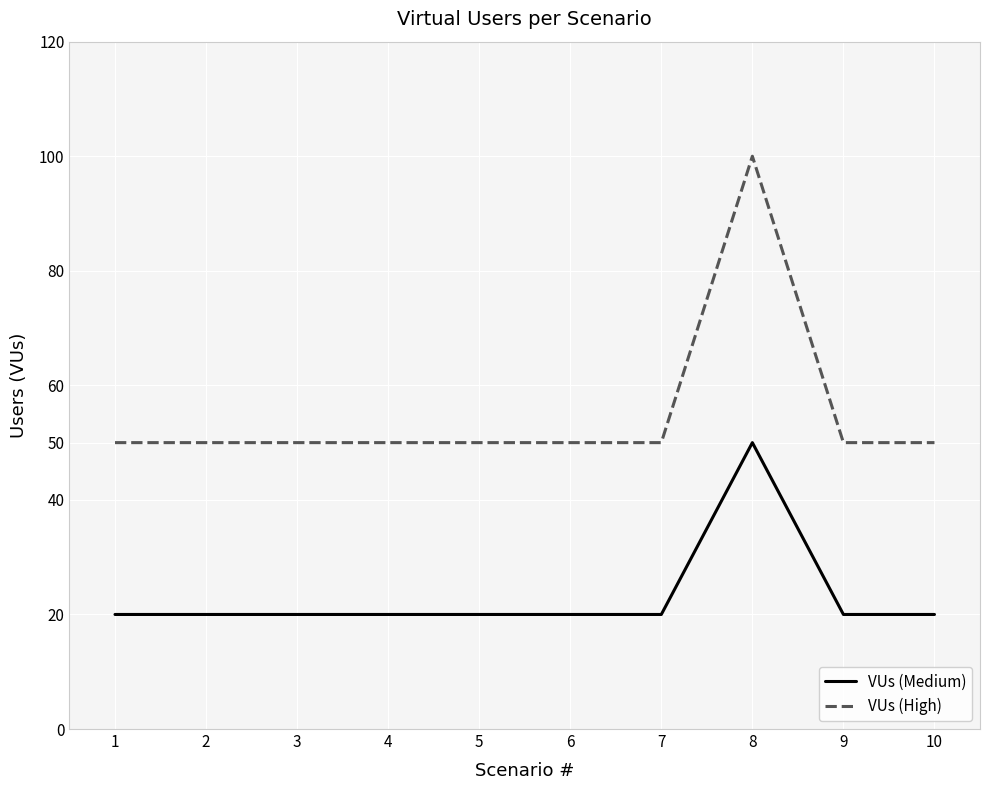

Is this an area chart (filled region under the line)?

No